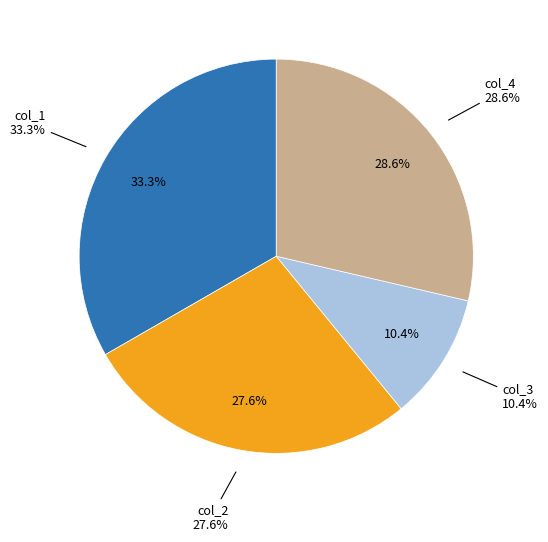

Combined, do col_1 and col_3 account for over 50%?

No